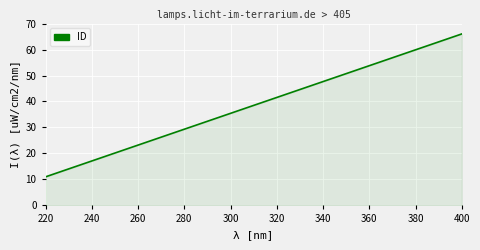

What is the sum of all values?

231